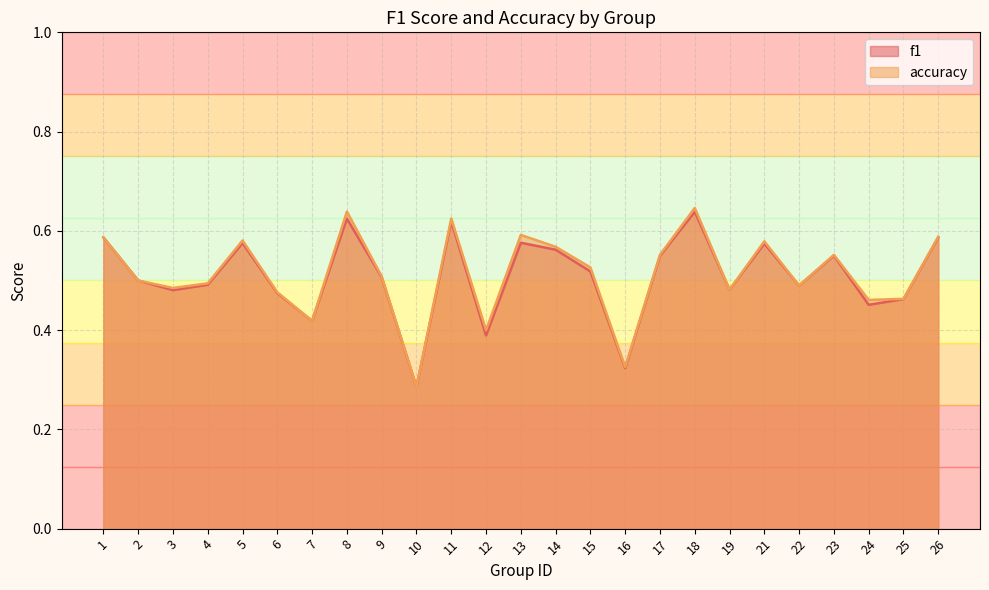

True or false: f1 has more than 2 interior local peaks.

True